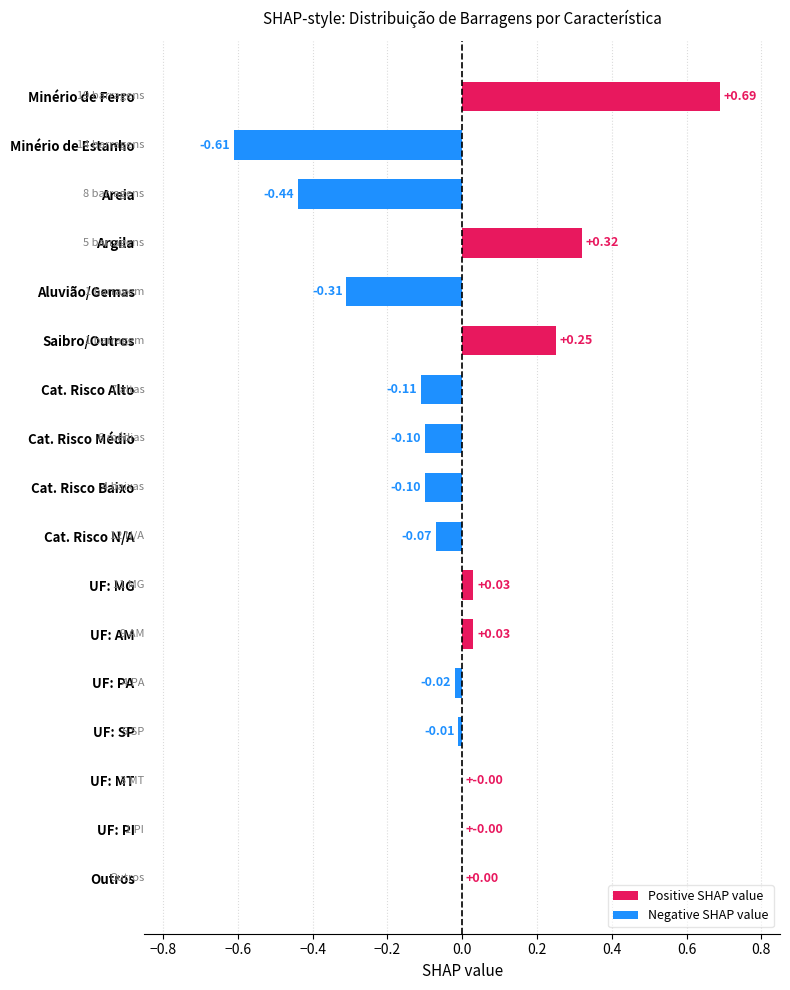

List the series in order of their overall mean, highest first.

Positive SHAP value, Negative SHAP value